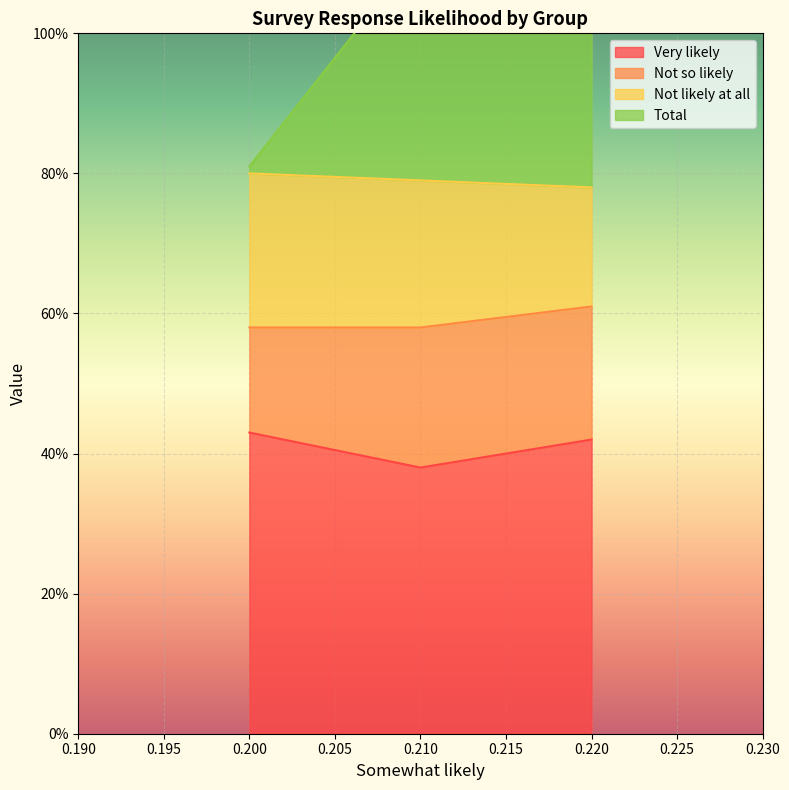

What is the sum of the Total values at 0.22 and 0.21?

2.6